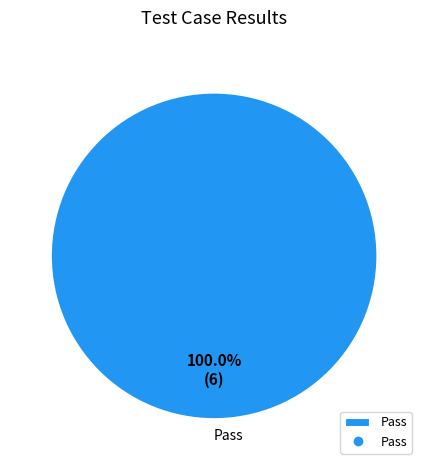

Rank the categories by value from highest to lowest.

Pass